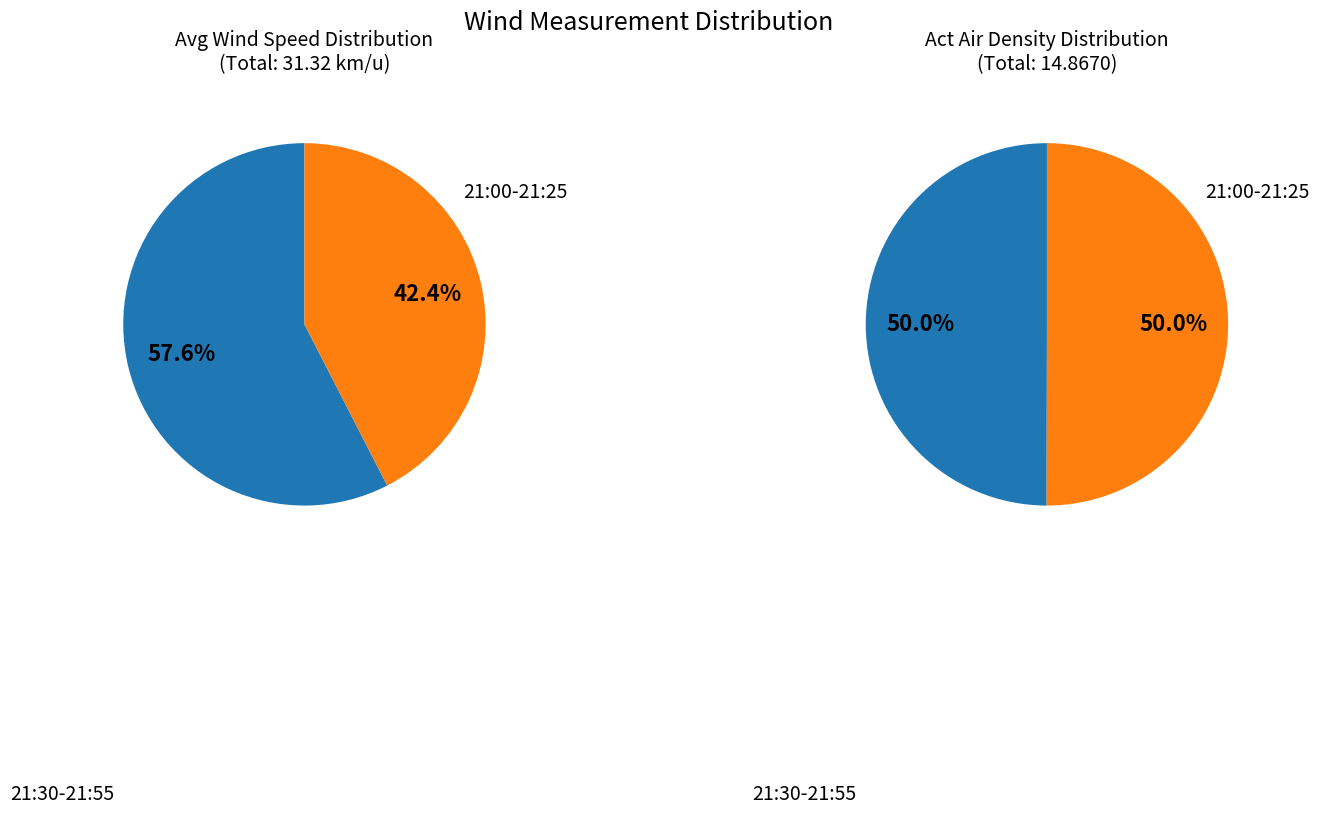

Which has a higher value, 21:00 or 21:45?

21:45